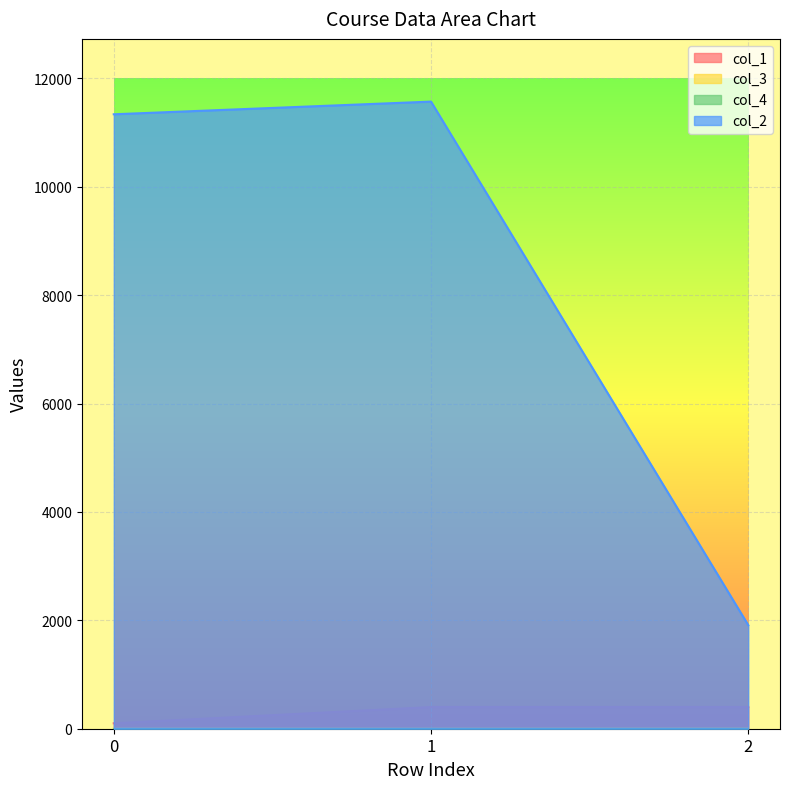

Does the chart display data point markers on the line(s)?

No